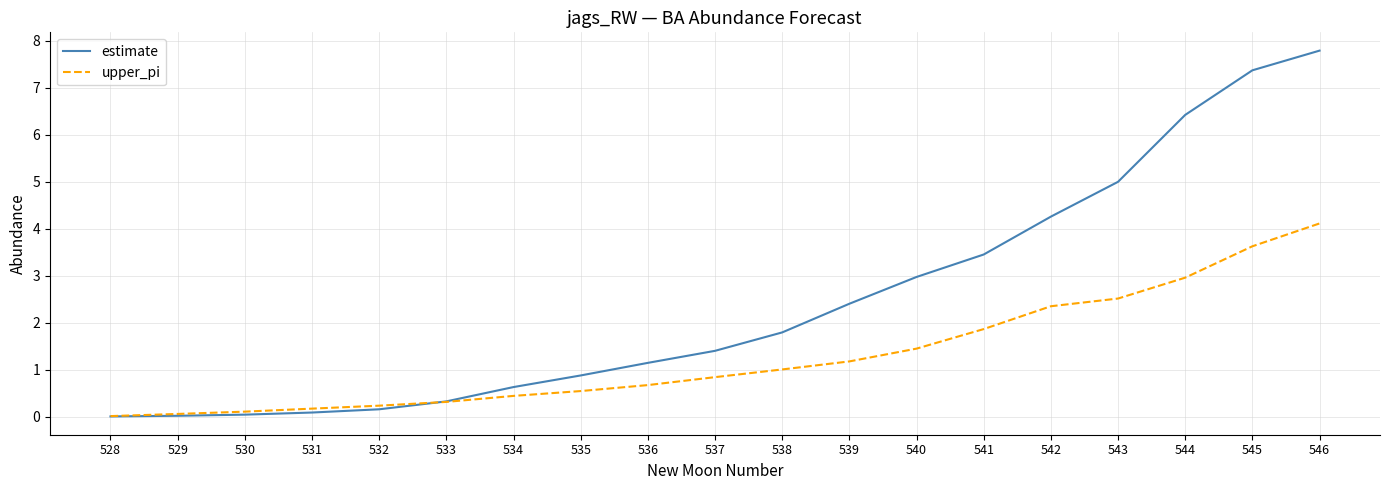

At which label is upper_pi closest to 2?

541